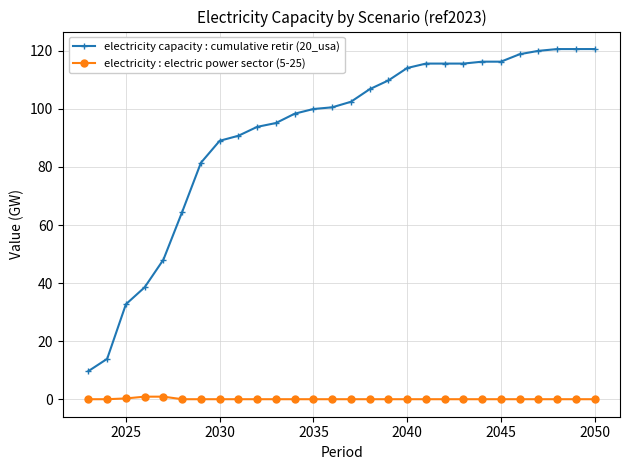

Is this an area chart (filled region under the line)?

No